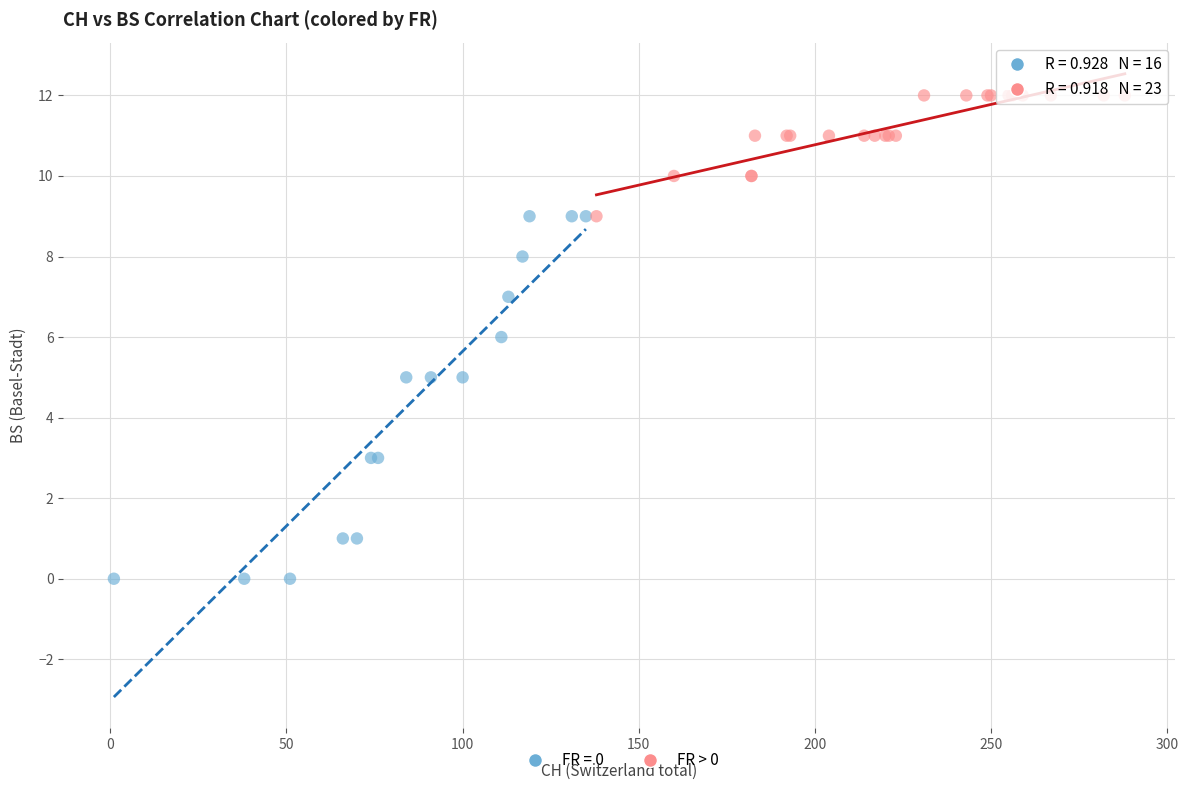

Which series reaches the maximum Y coordinate?

FR > 0